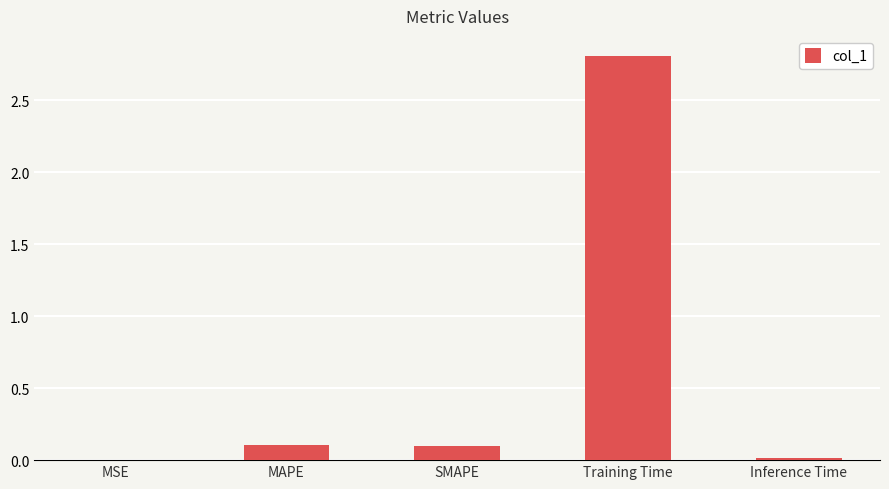

What value does the data have at Training Time?

2.8